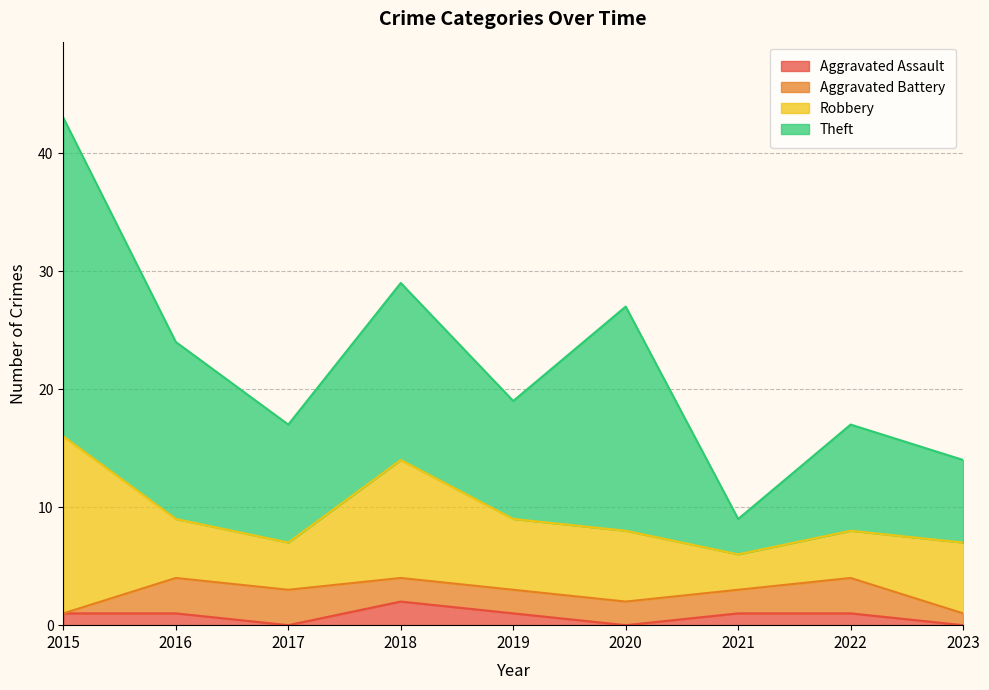

True or false: Theft and Aggravated Battery intersect in this chart.

False